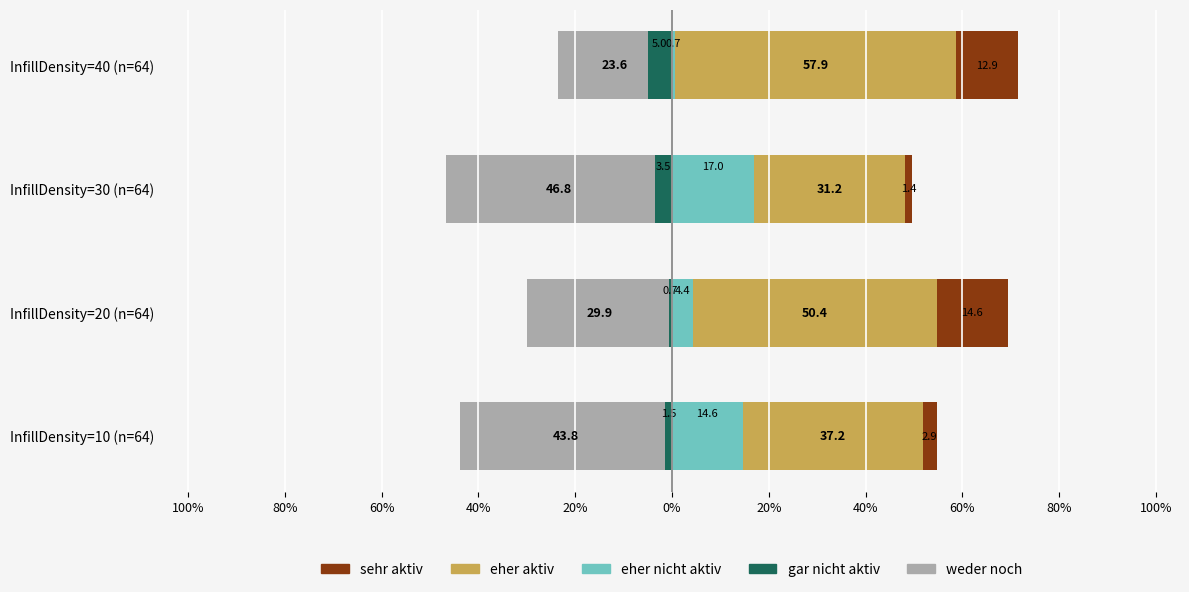

Is it true that eher aktiv equals 52.9 at InfillDensity=10 (n=64)?

False